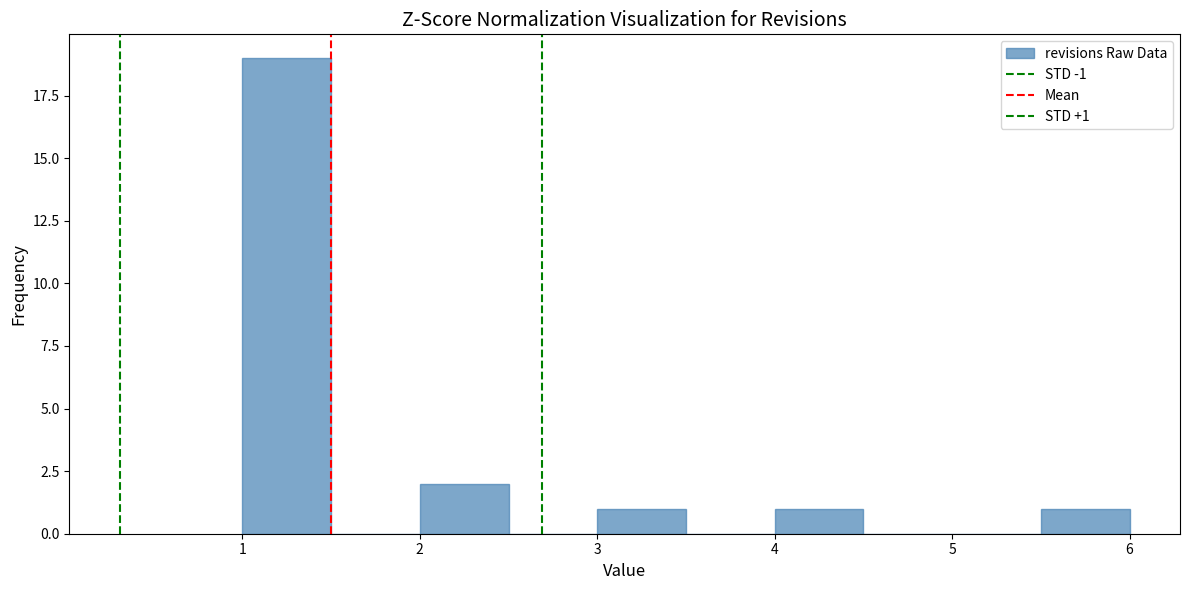

Which range on the x-axis has the tallest bar?

1.0 to 1.5